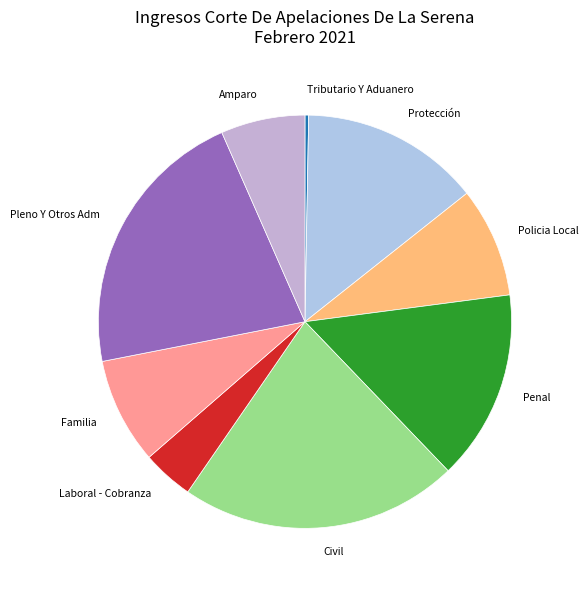

Count the number of slices in the pie.

9